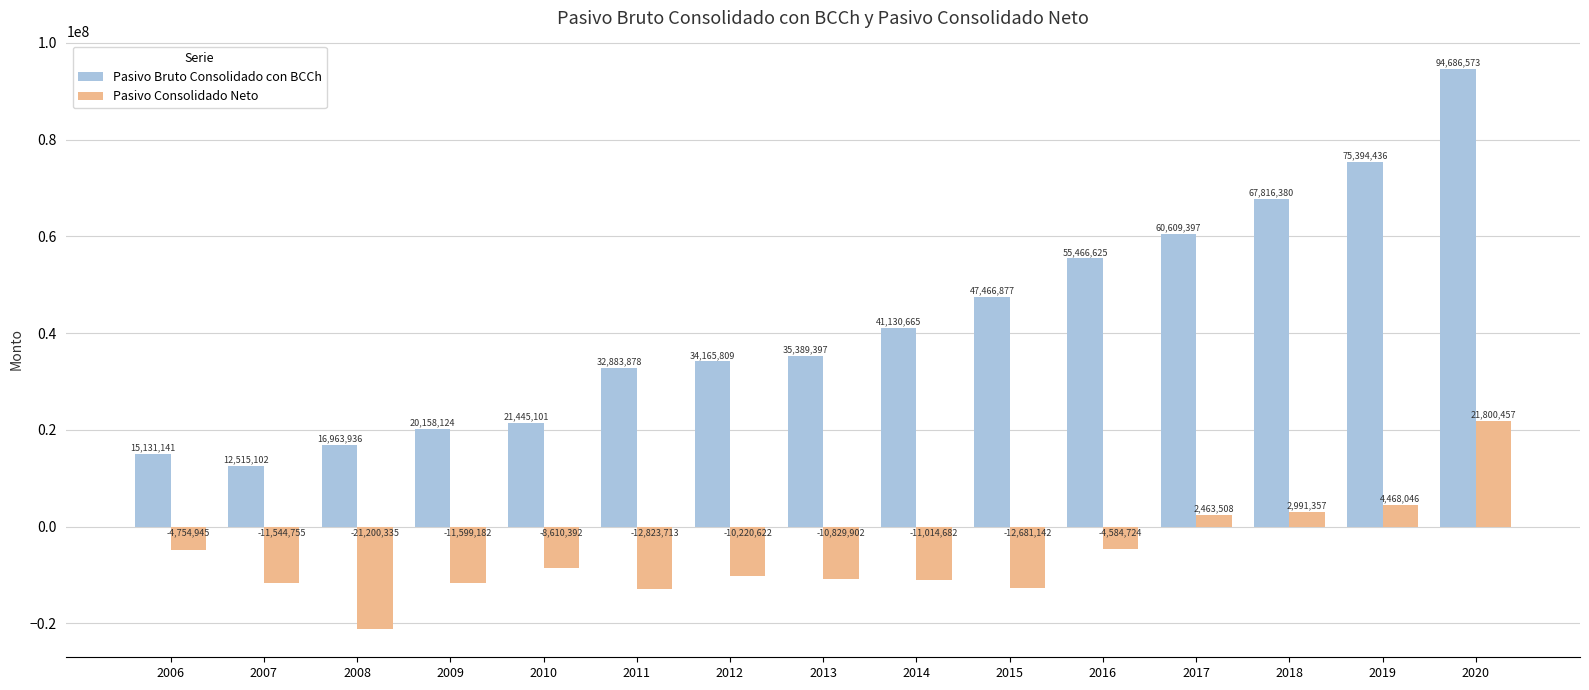

What is the value of the Pasivo Consolidado Neto bar at the 11th from the left?

-4584724